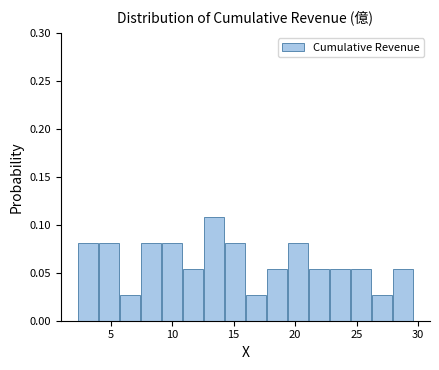

Read against the x-axis, roughly where is the centre of the tallest bar?

13.5